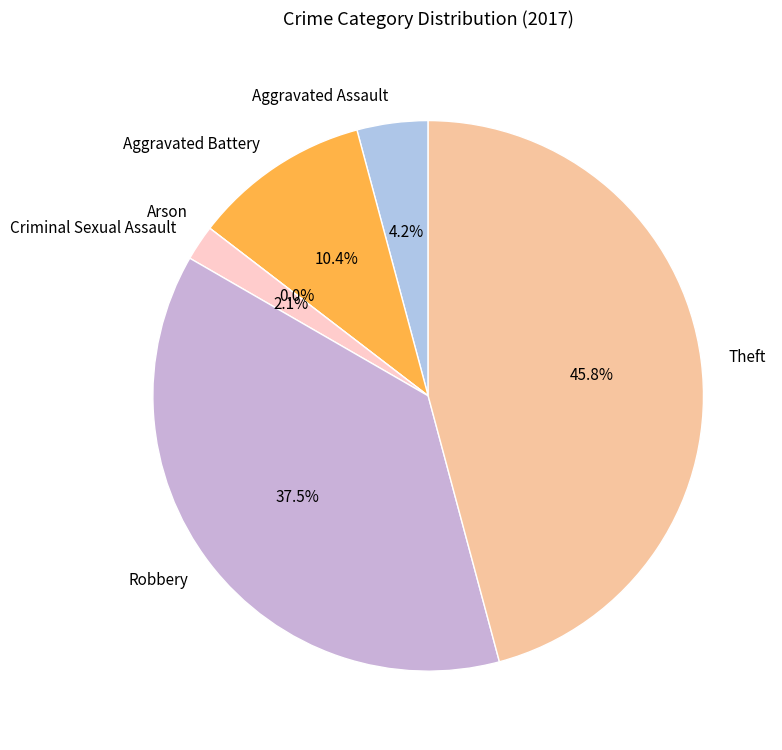

Approximately how many times larger is the value at Robbery compared to Theft?

0.8